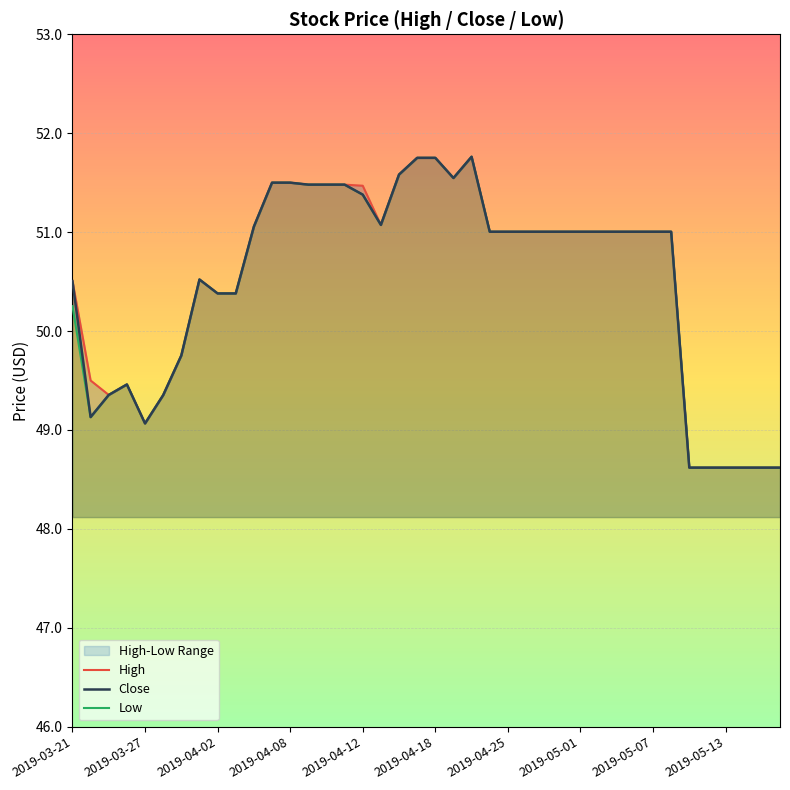

True or false: Low has a value of 51.8 at 19.

True